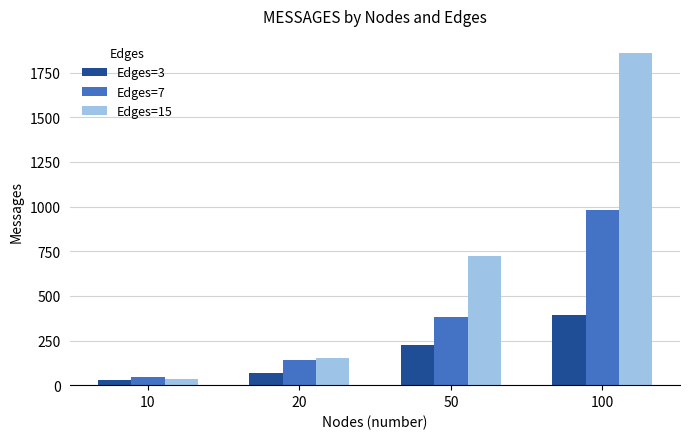

What is the approximate value of Edges=7 at 100?

982.4